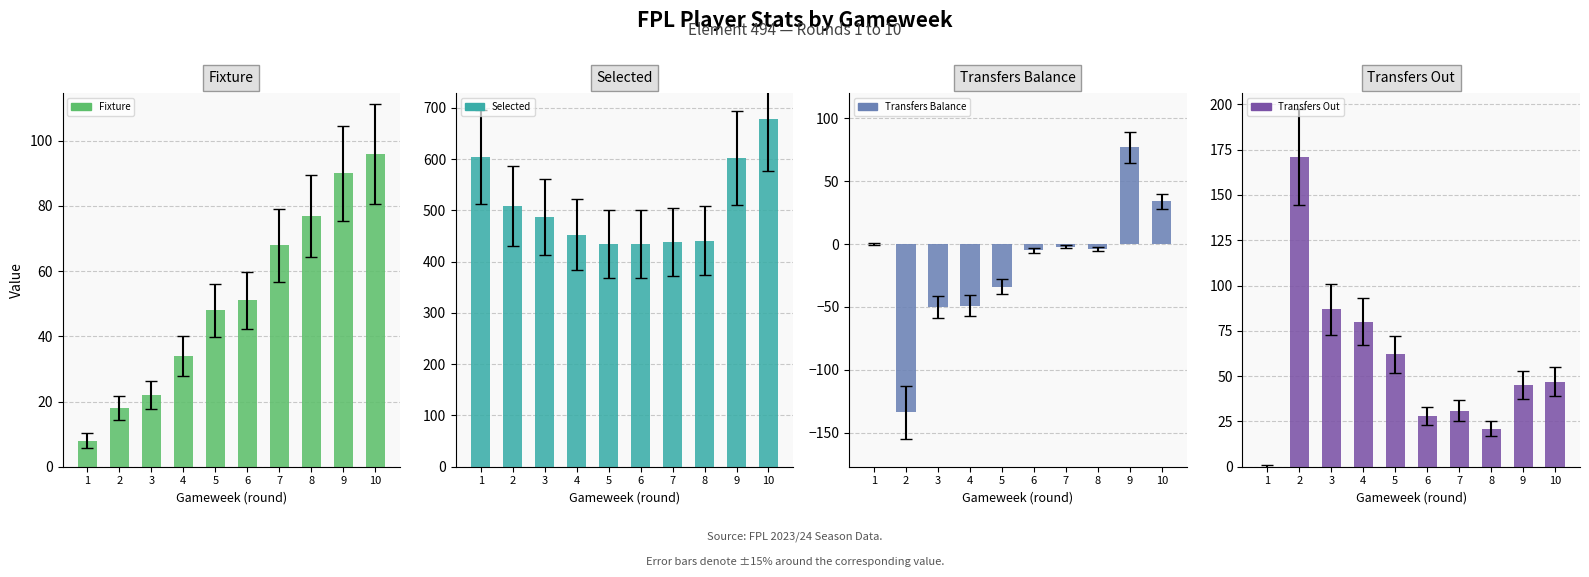

The transfers_out series shows 47 at 10. True or false?

True